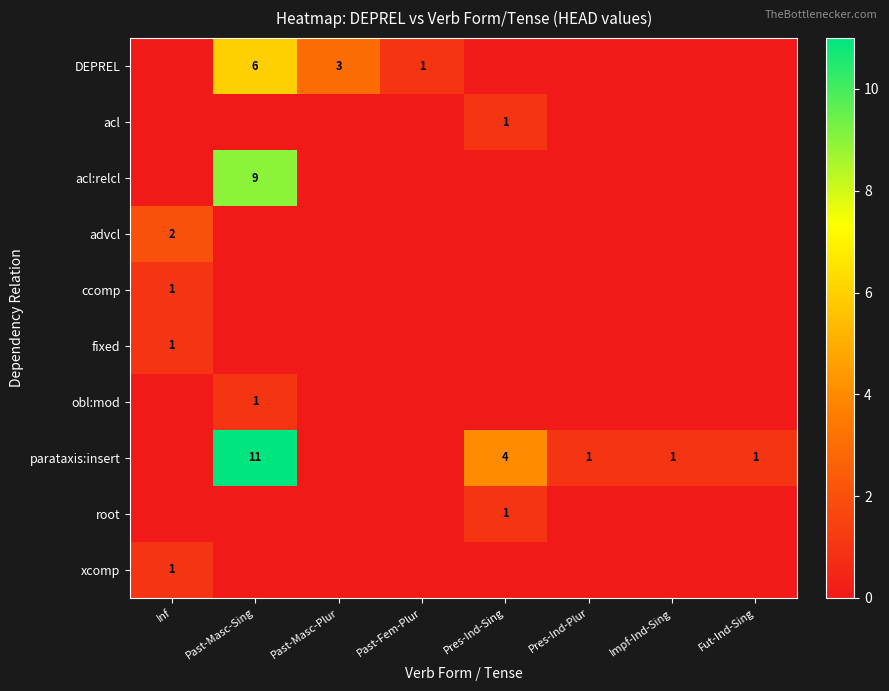

Which series changed the most between Pres-Ind-Sing and Pres-Ind-Plur?

parataxis:insert